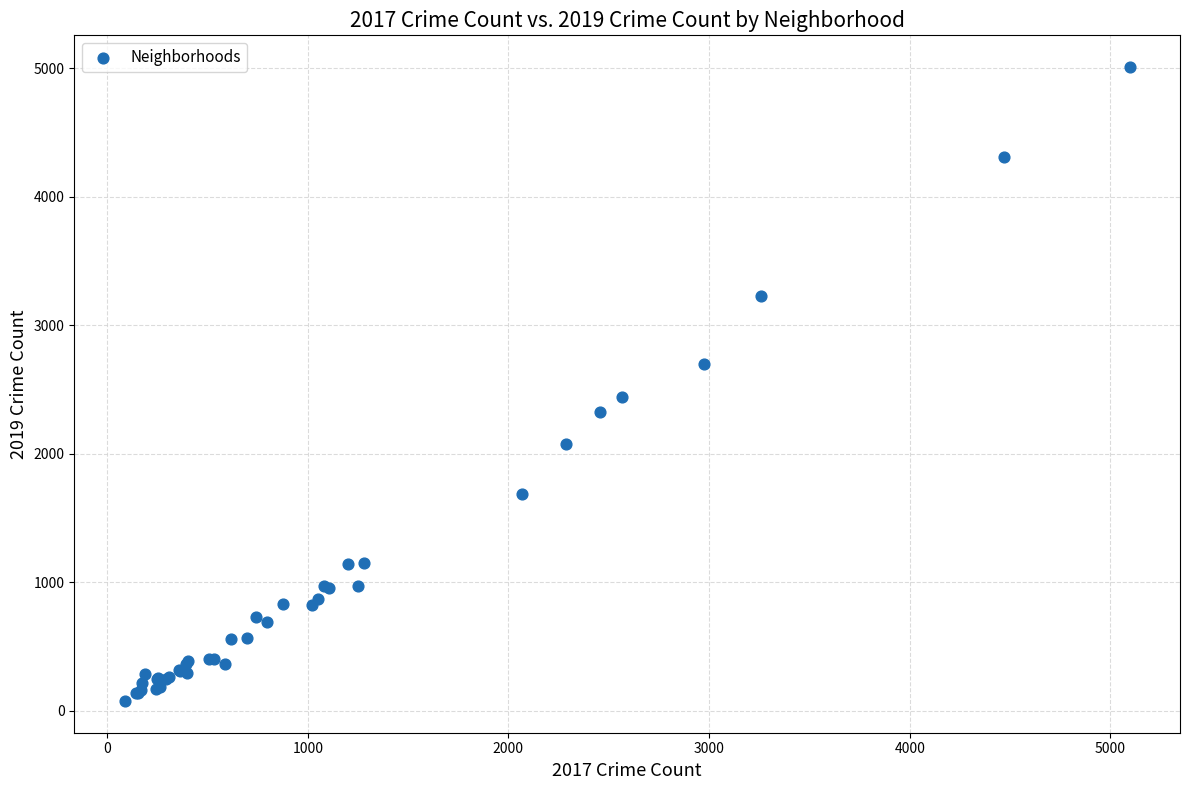

What Y value in the scatter plot is closest to 2542?

2441